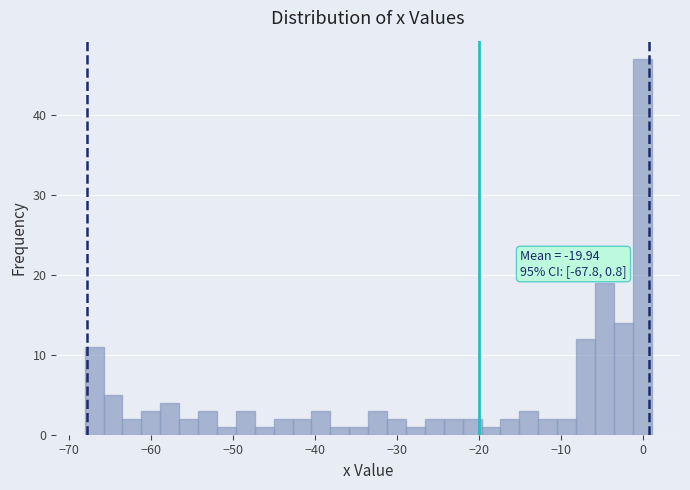

Read against the x-axis, roughly where is the centre of the tallest bar?

0